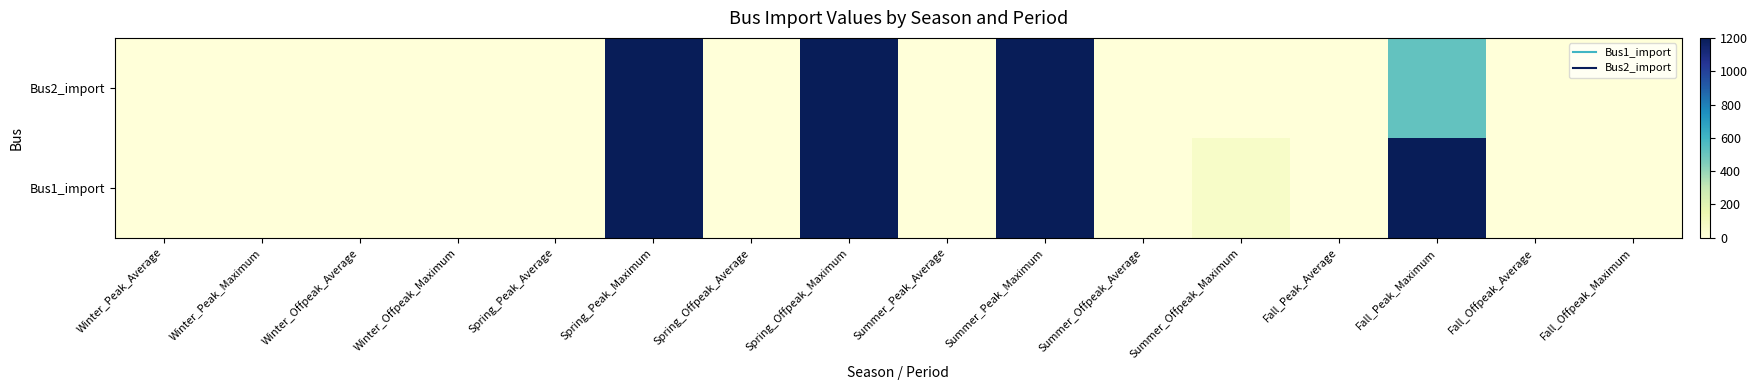

Reading left to right, list all the values displayed in this chart.

Bus1_import: Winter_Peak_Average=0.0	Winter_Peak_Maximum=0.0	Winter_Offpeak_Average=0.0	Winter_Offpeak_Maximum=0.0	Spring_Peak_Average=0.0	Spring_Peak_Maximum=1200.0	Spring_Offpeak_Average=0.0	Spring_Offpeak_Maximum=1200.0	Summer_Peak_Average=0.0	Summer_Peak_Maximum=1200.0	Summer_Offpeak_Average=0.0	Summer_Offpeak_Maximum=63.0	Fall_Peak_Average=0.0	Fall_Peak_Maximum=1200.0	Fall_Offpeak_Average=0.0	Fall_Offpeak_Maximum=0.0
Bus2_import: Winter_Peak_Average=0.0	Winter_Peak_Maximum=0.0	Winter_Offpeak_Average=0.0	Winter_Offpeak_Maximum=0.0	Spring_Peak_Average=0.0	Spring_Peak_Maximum=1200.0	Spring_Offpeak_Average=0.0	Spring_Offpeak_Maximum=1200.0	Summer_Peak_Average=0.0	Summer_Peak_Maximum=1200.0	Summer_Offpeak_Average=0.0	Summer_Offpeak_Maximum=0.0	Fall_Peak_Average=0.0	Fall_Peak_Maximum=517.7	Fall_Offpeak_Average=0.0	Fall_Offpeak_Maximum=0.0